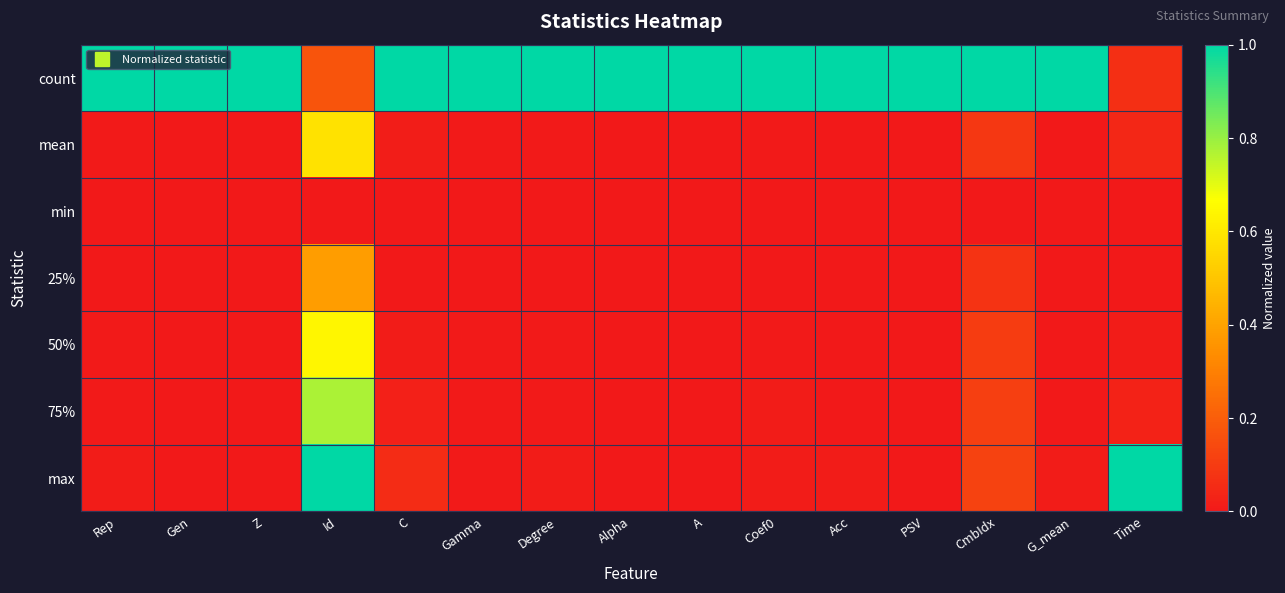

Count the number of categories in the chart.

15